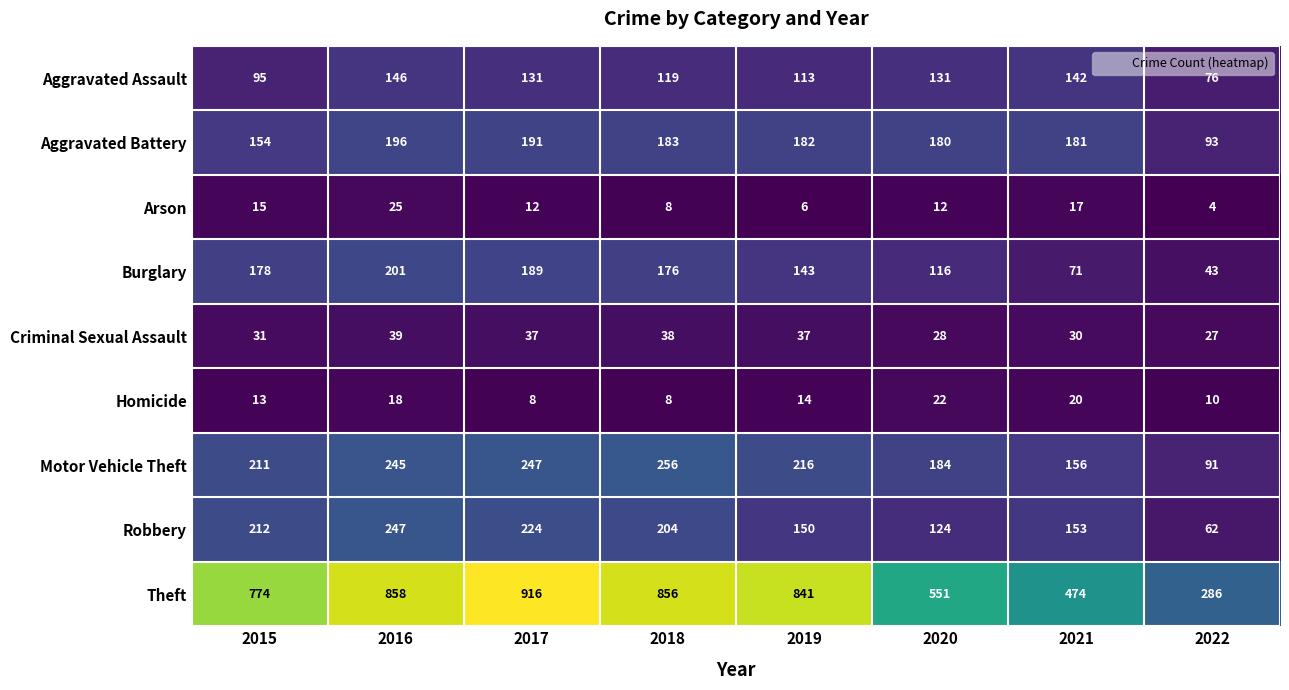

What is the difference between the highest and lowest values at 2021?

457